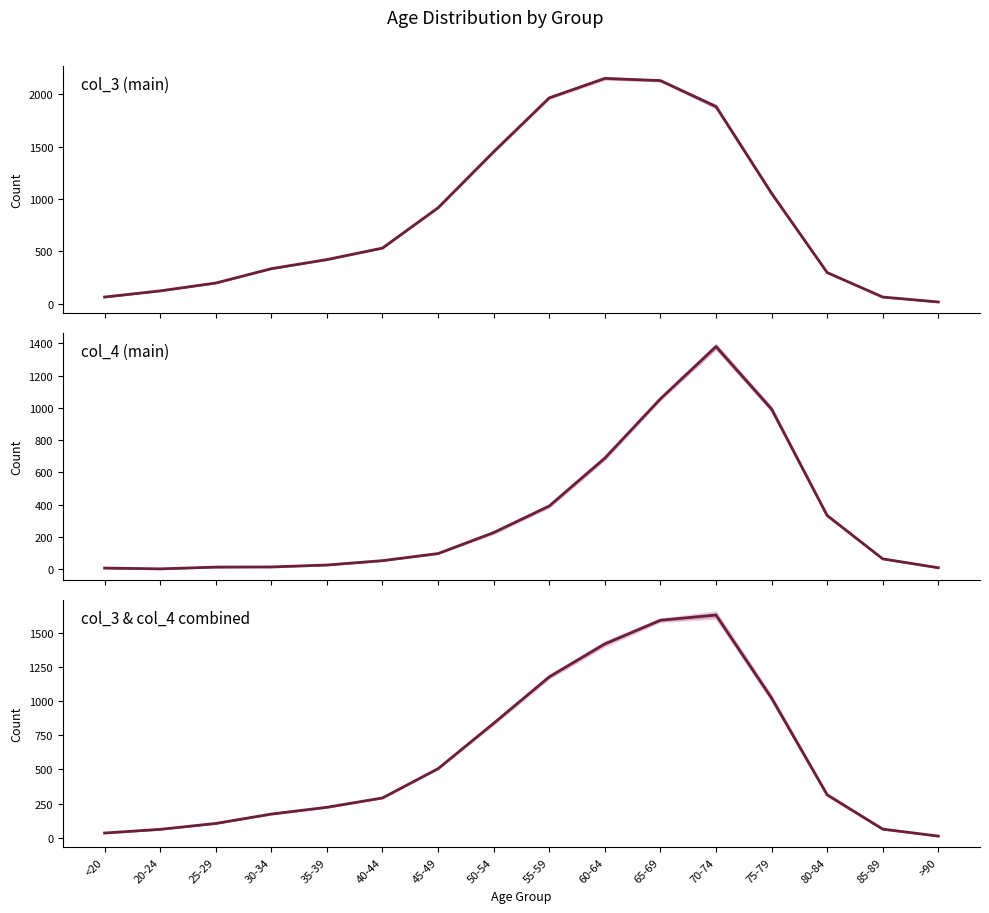

The value of col_3+col_4 mean at 20-24 is 96.6. True or false?

False